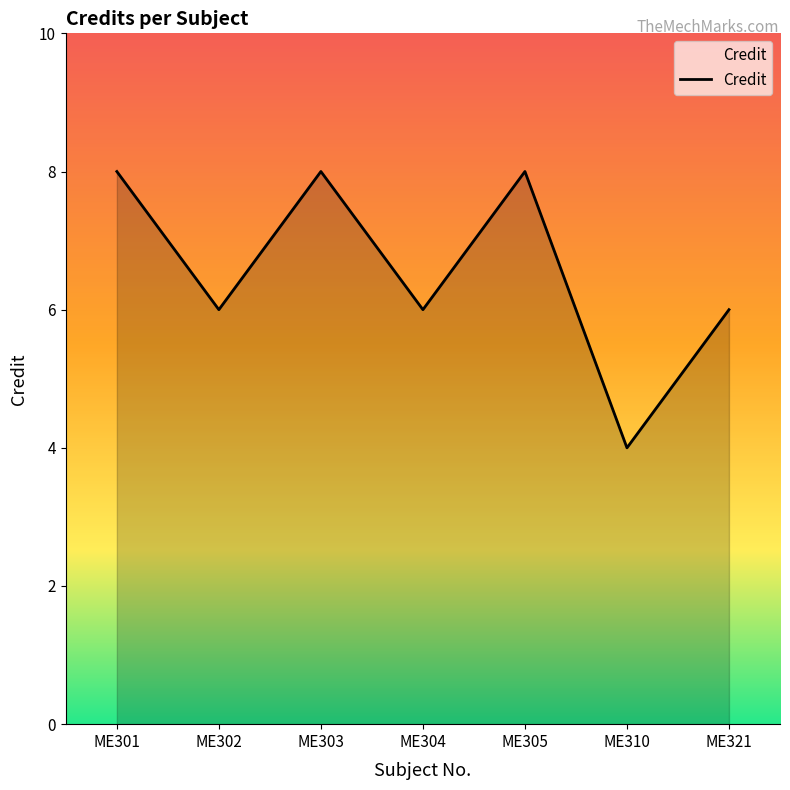

True or false: the data shows 10 at ME321.

False